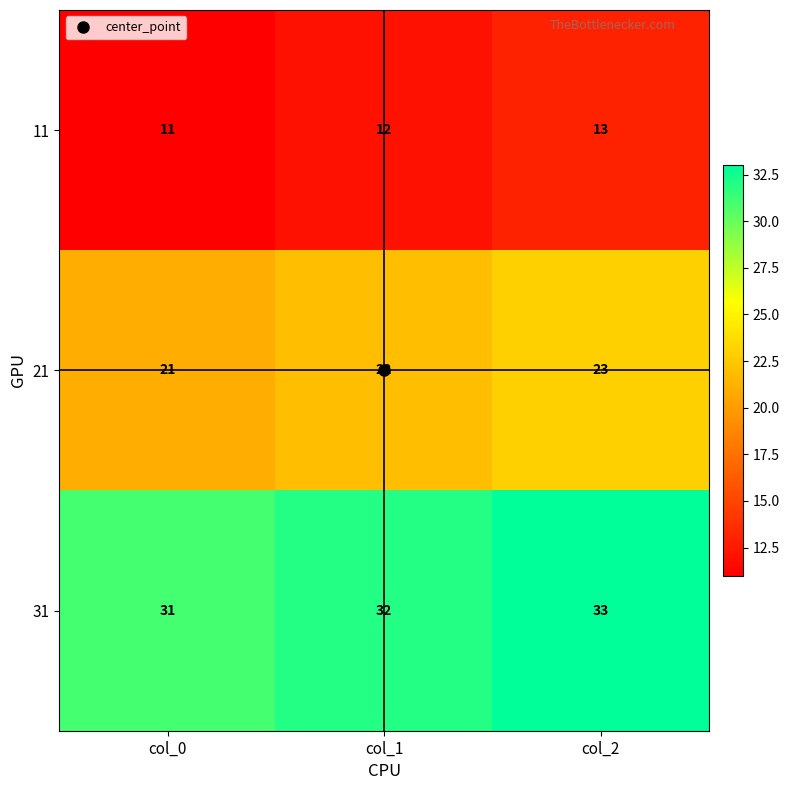

Which series has the largest total across all categories?

31